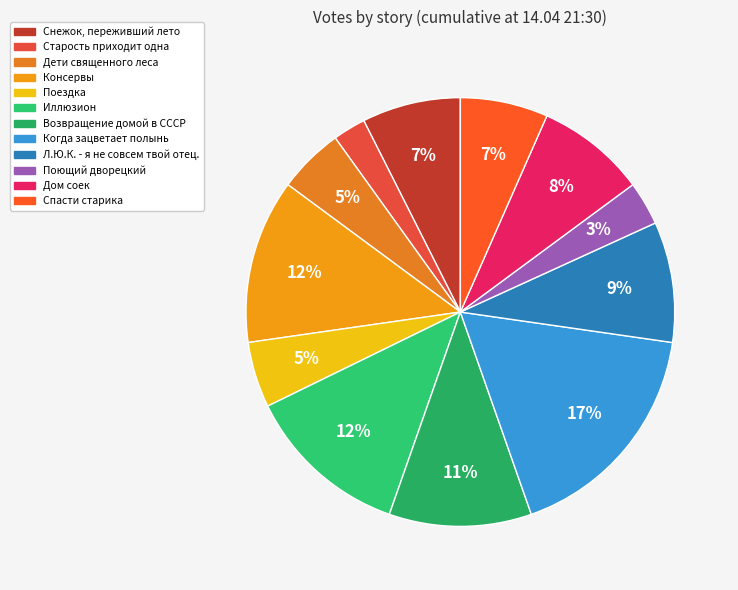

Does Когда зацветает полынь account for over 50% of the chart?

No